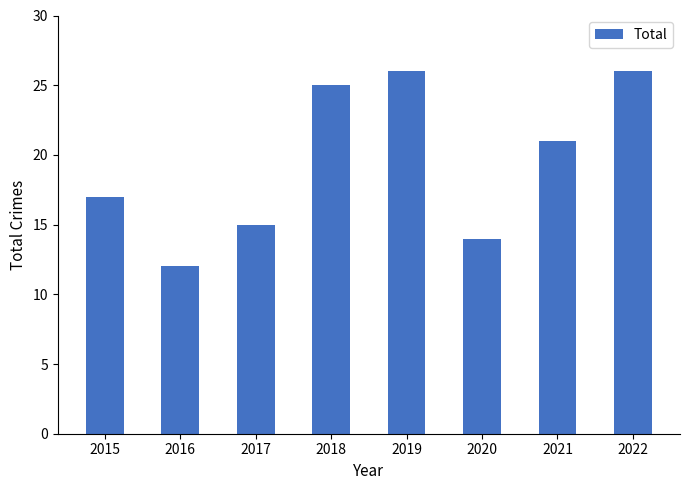

What value does the data have at 2021?

21